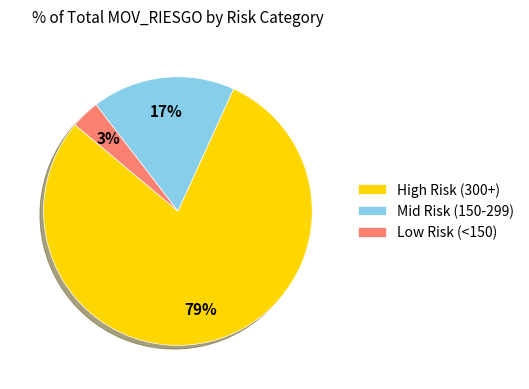

To the nearest percent, what is the combined percentage of High Risk (300+) and Low Risk (<150)?

83%